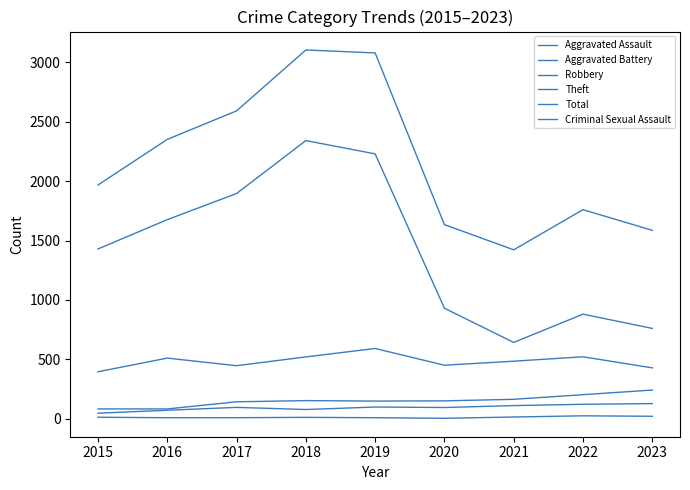

Is it true that Criminal Sexual Assault equals 20 at 2023?

True